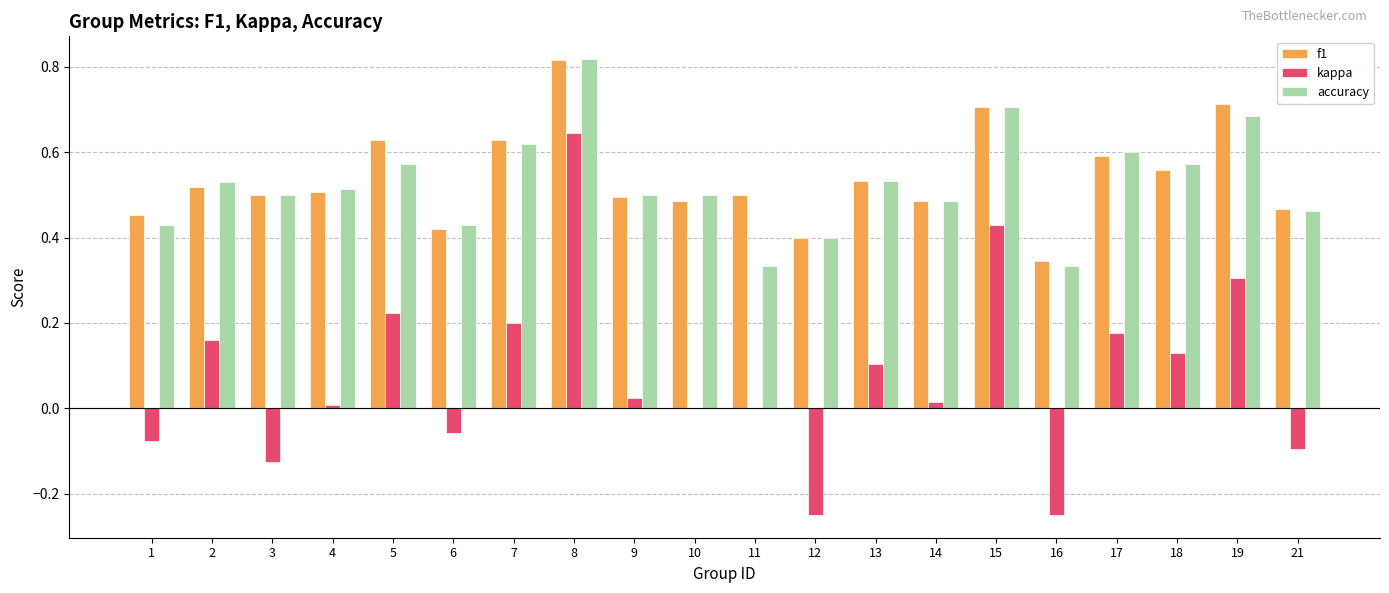

How many categories are shown in the chart?

20